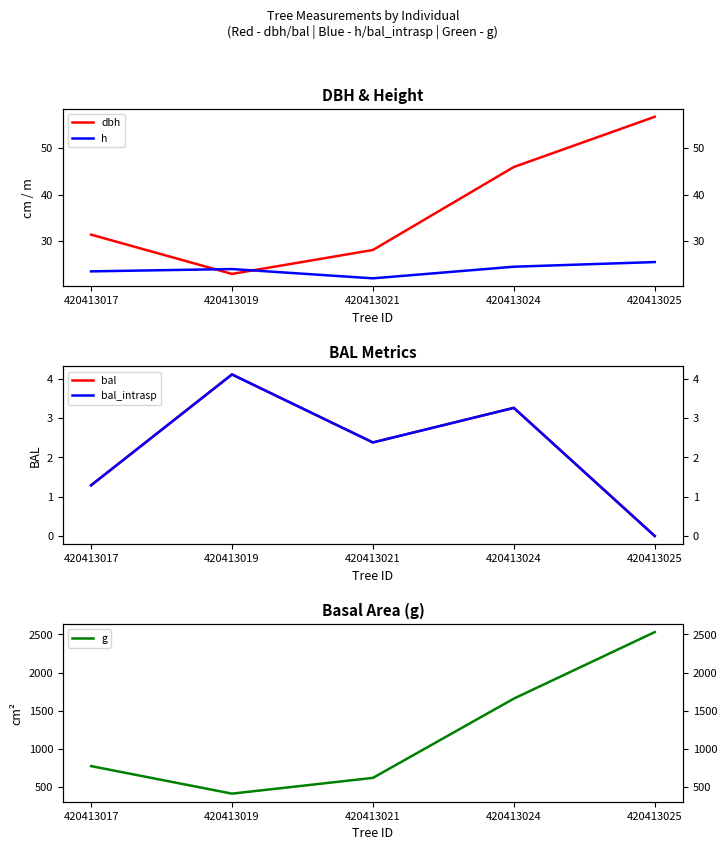

Where is g nearest to the value 1471?

420413024